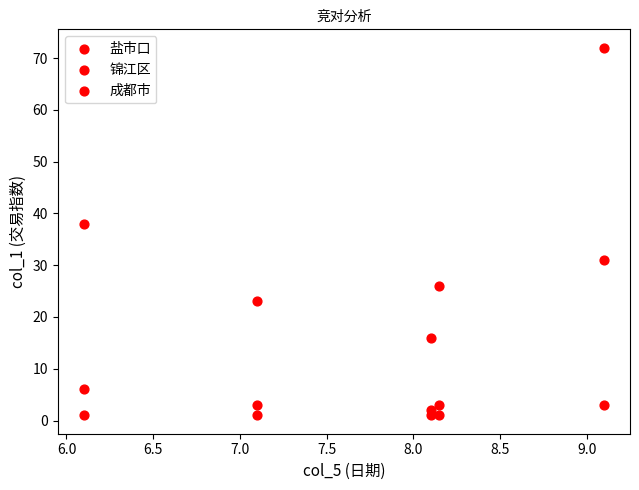

How many points are shown in the scatter plot?

15